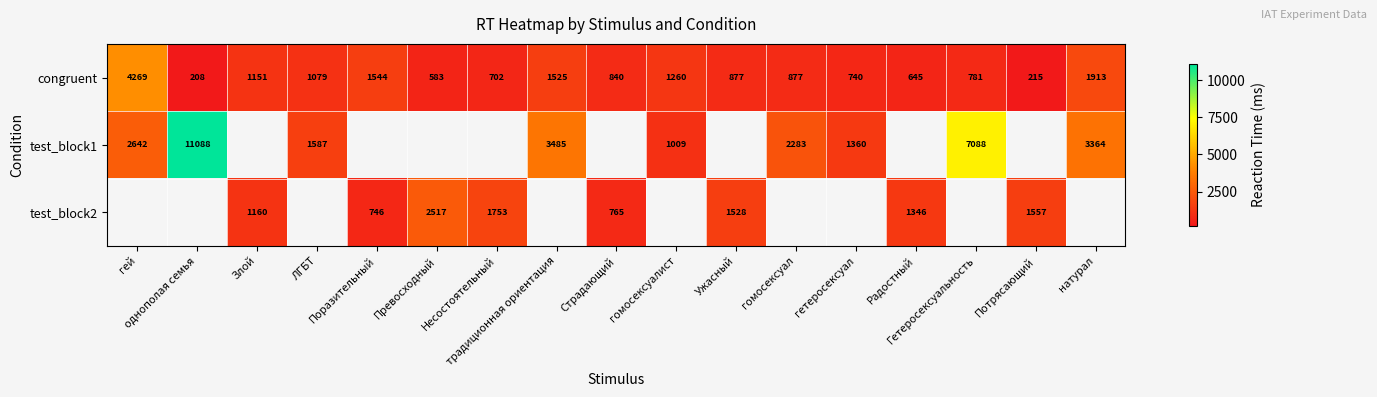

What is the sum of all congruent values?

19209